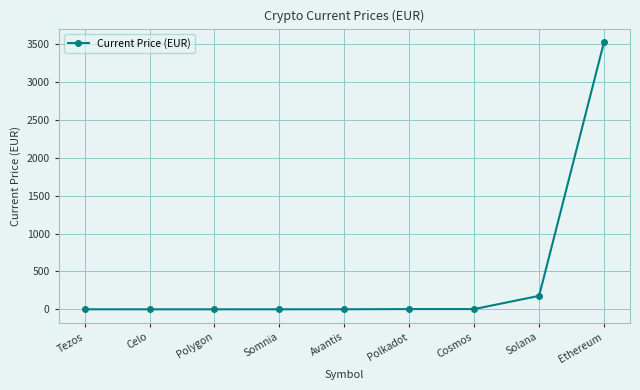

What is the approximate value at Tezos?

0.6